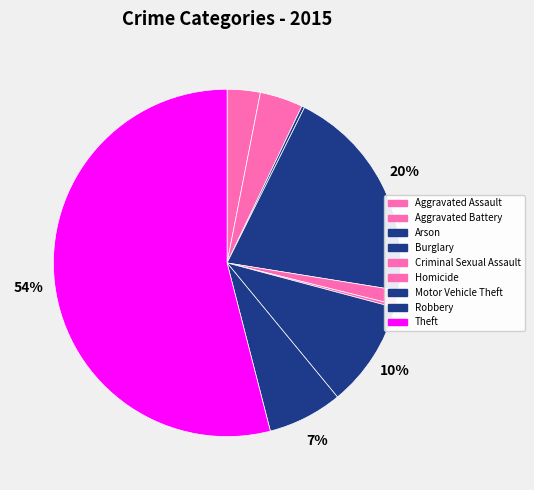

To the nearest percent, what is the combined percentage of Burglary and Homicide?

20%